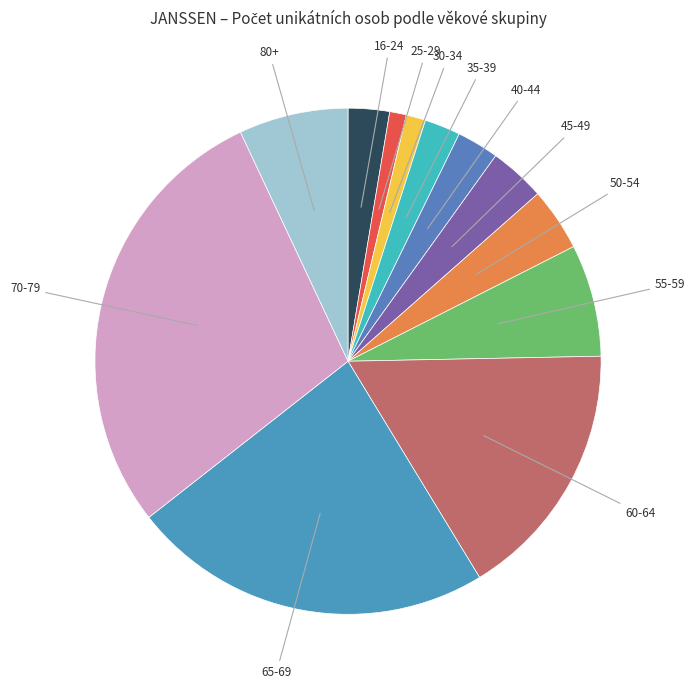

Which slice is the largest?

70-79